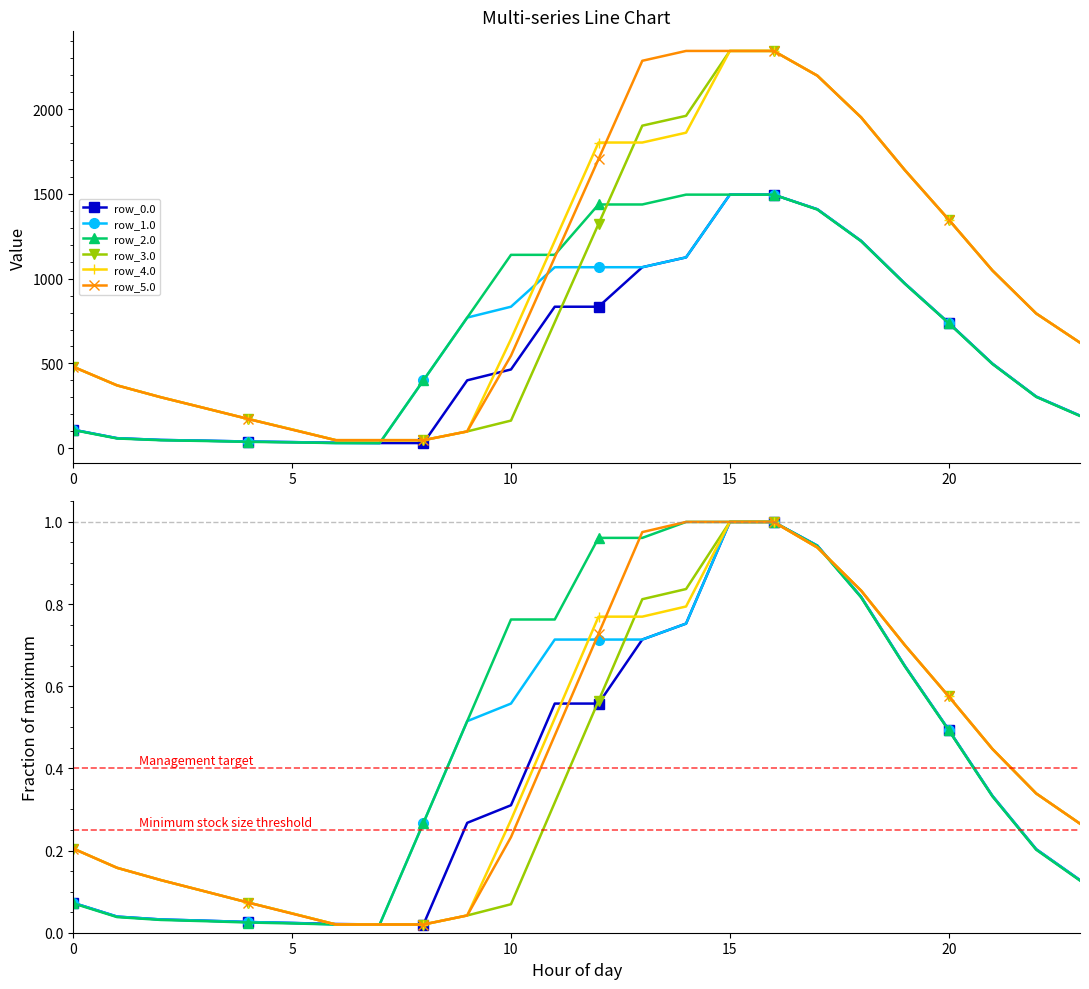

What is the label of the 14th point from the right?

10